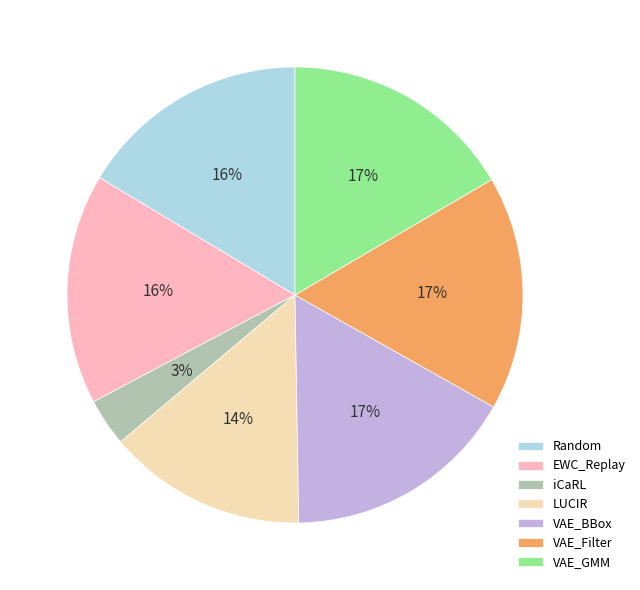

Do VAE_Filter and VAE_BBox together represent more than half of the pie?

No